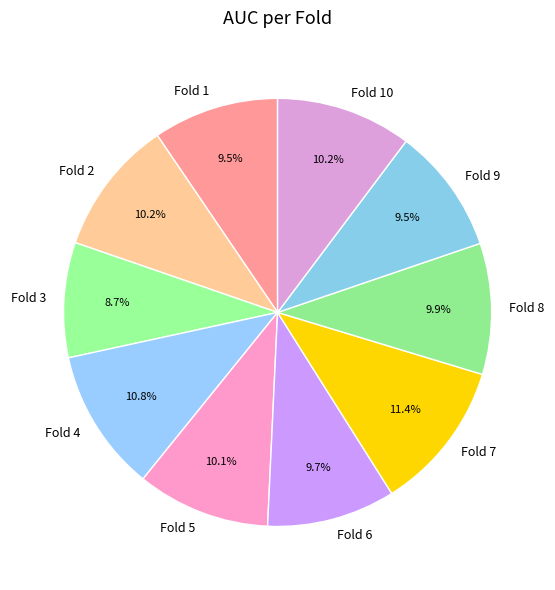

Which category has the smallest portion of the pie?

Fold 3